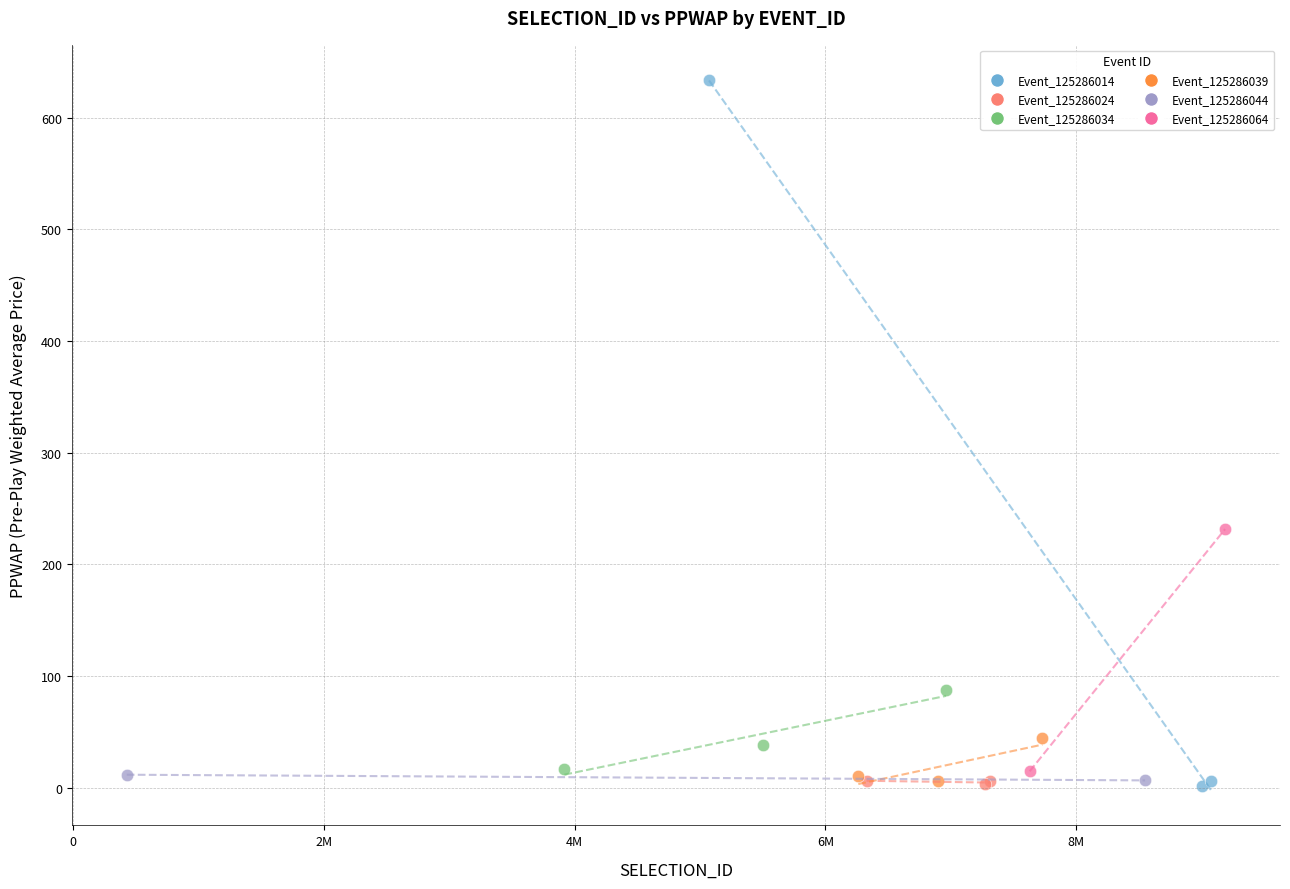

What are all the series names shown in the legend?

Event_125286014, Event_125286024, Event_125286034, Event_125286039, Event_125286044, Event_125286064